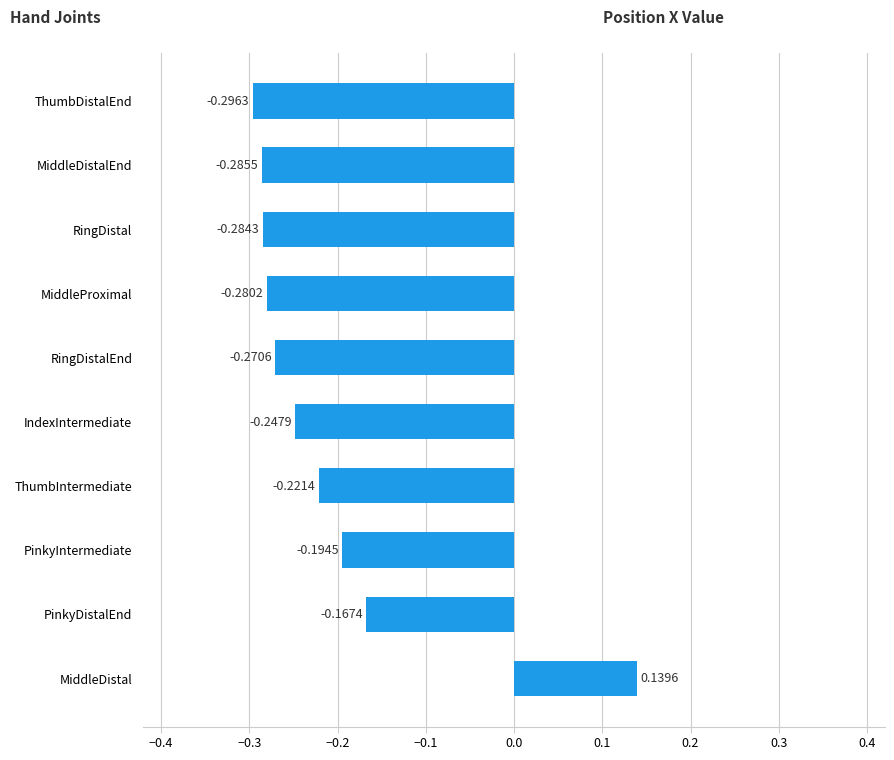

List the labels in order of value, largest first.

MiddleDistal, PinkyDistalEnd, PinkyIntermediate, ThumbIntermediate, IndexIntermediate, RingDistalEnd, MiddleProximal, RingDistal, MiddleDistalEnd, ThumbDistalEnd